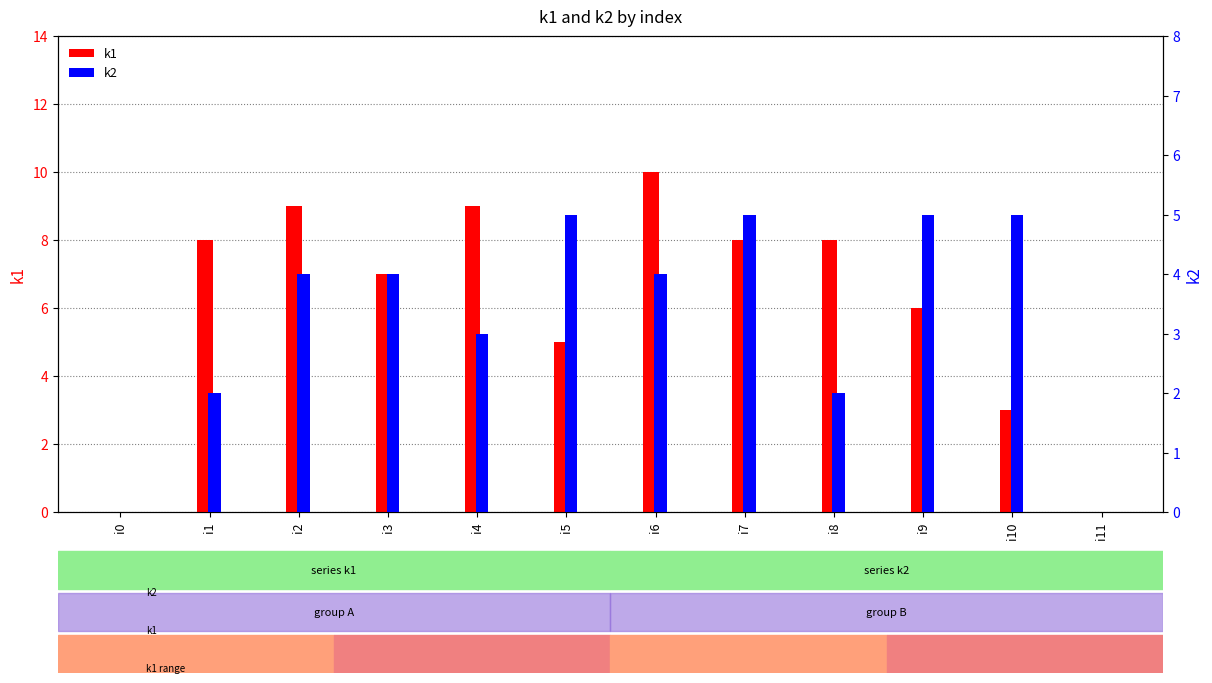

What is the difference between the maximum and second lowest values in the k2 series?

5